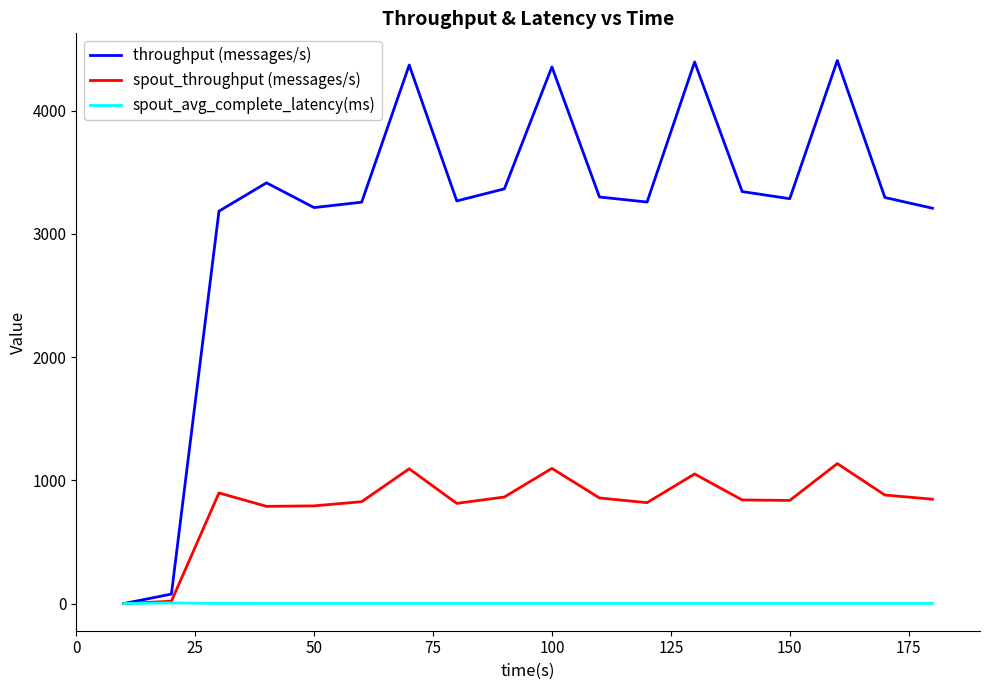

List the series in order of their peak value, highest first.

throughput (messages/s), spout_throughput (messages/s), spout_avg_complete_latency(ms)